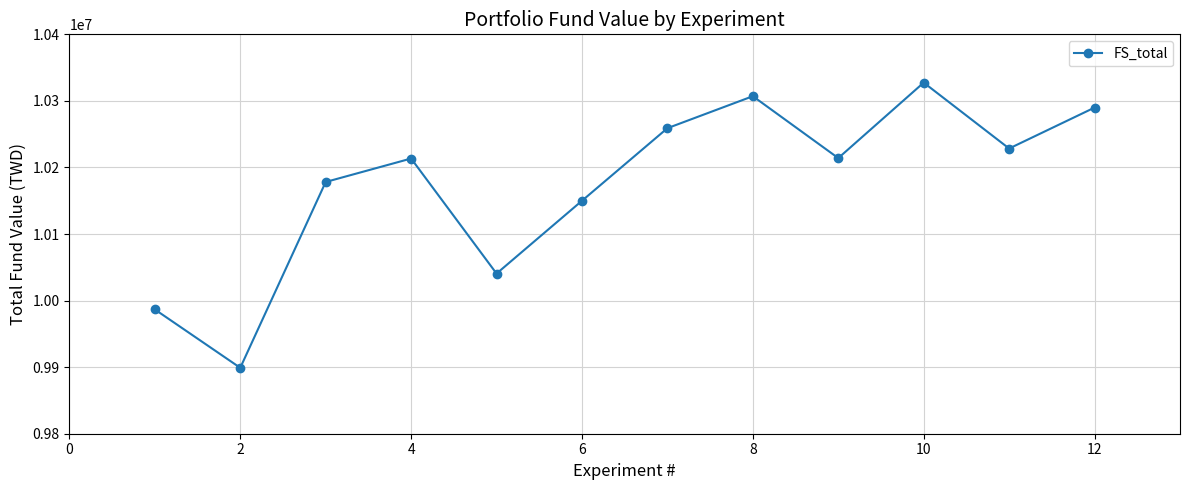

What is the value of the 7th point from the left?

10259004.7